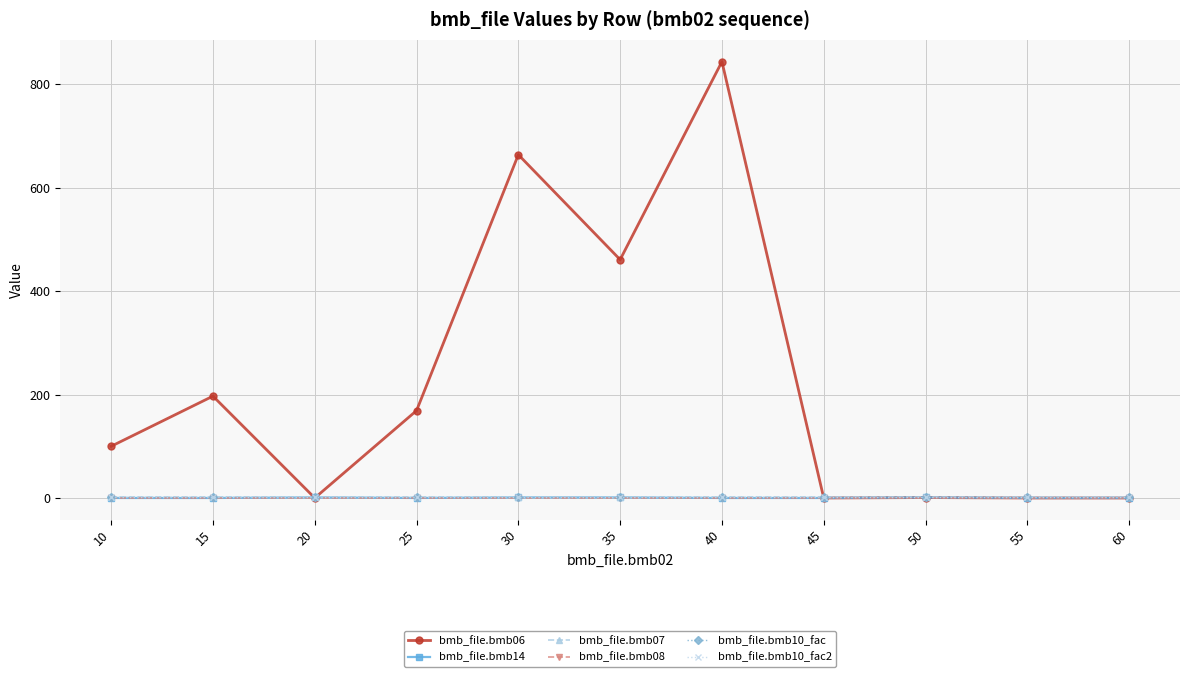

True or false: bmb_file.bmb10_fac and bmb_file.bmb10_fac2 cross at least once.

False